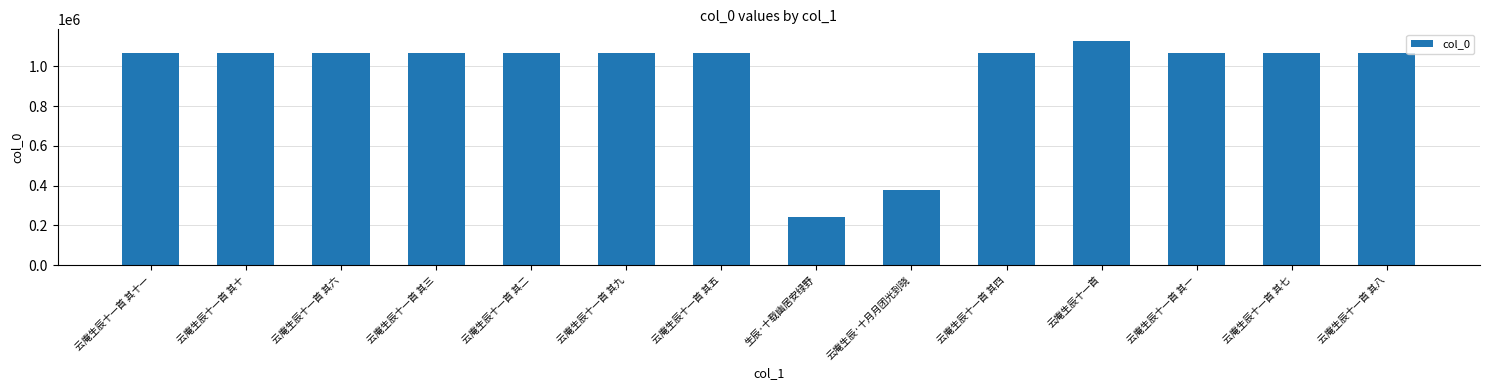

Are the bars horizontal?

No